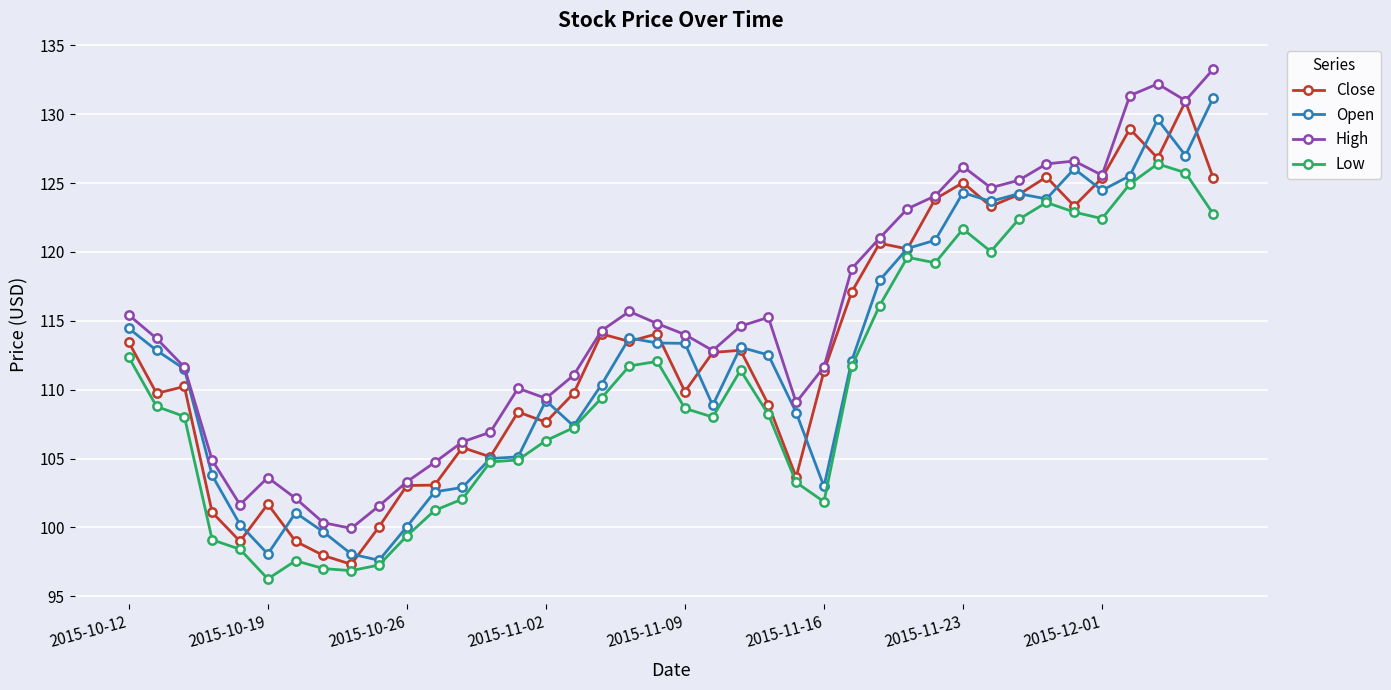

True or false: Low and Close intersect in this chart.

False